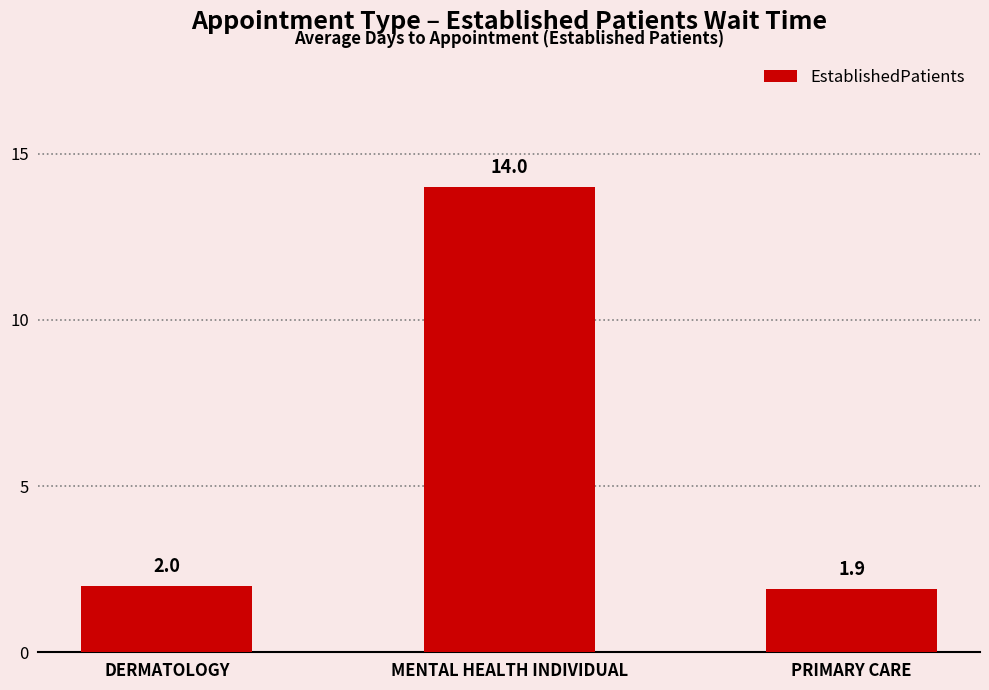

At which category does the chart reach its minimum across all series?

PRIMARY CARE